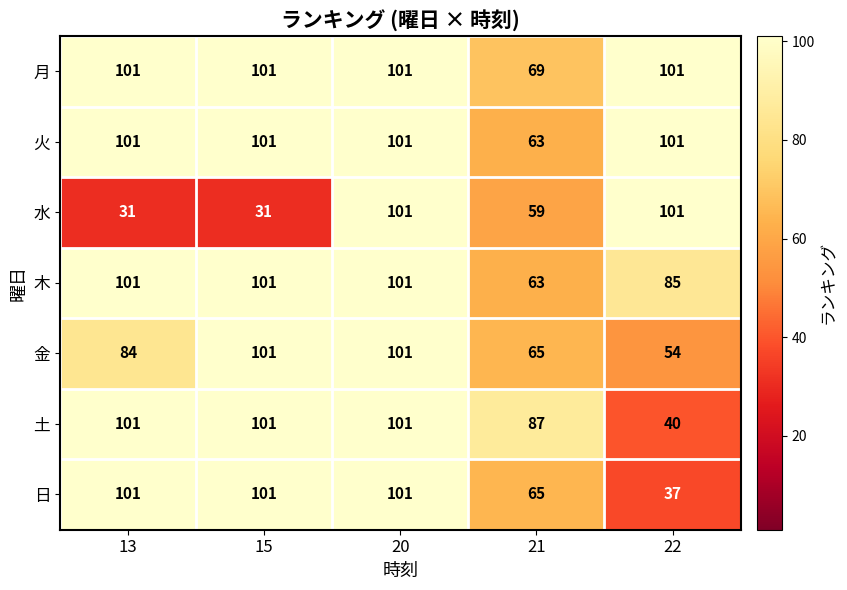

How many 日 values are between 65 and 101?

4